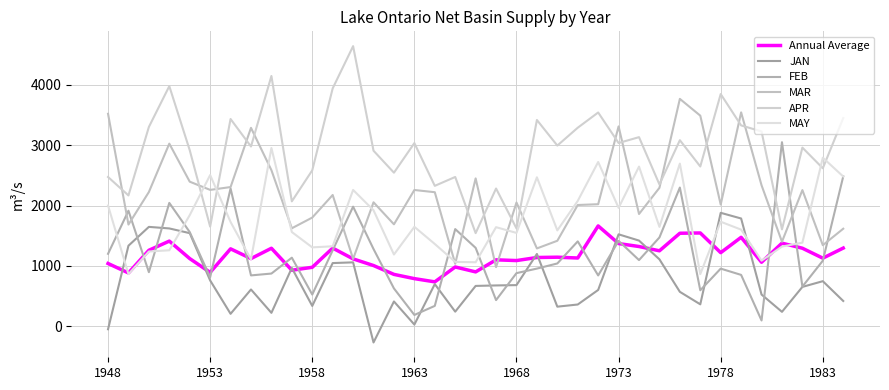

What is the lowest value of the MAY series?

865.3